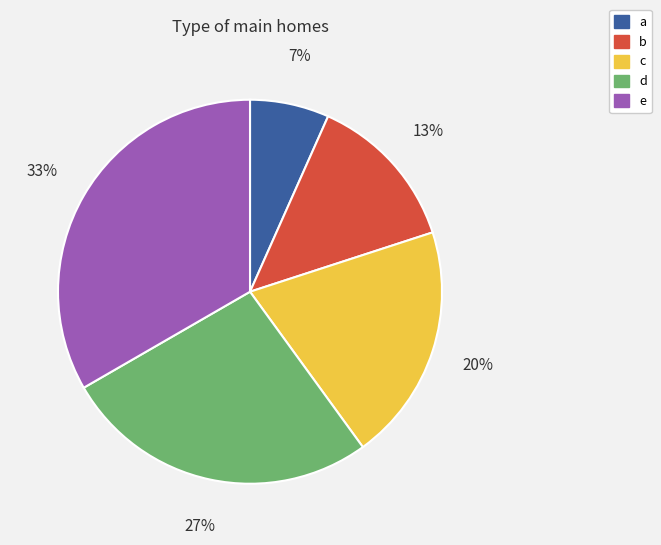

Does e represent more than half of the total?

No